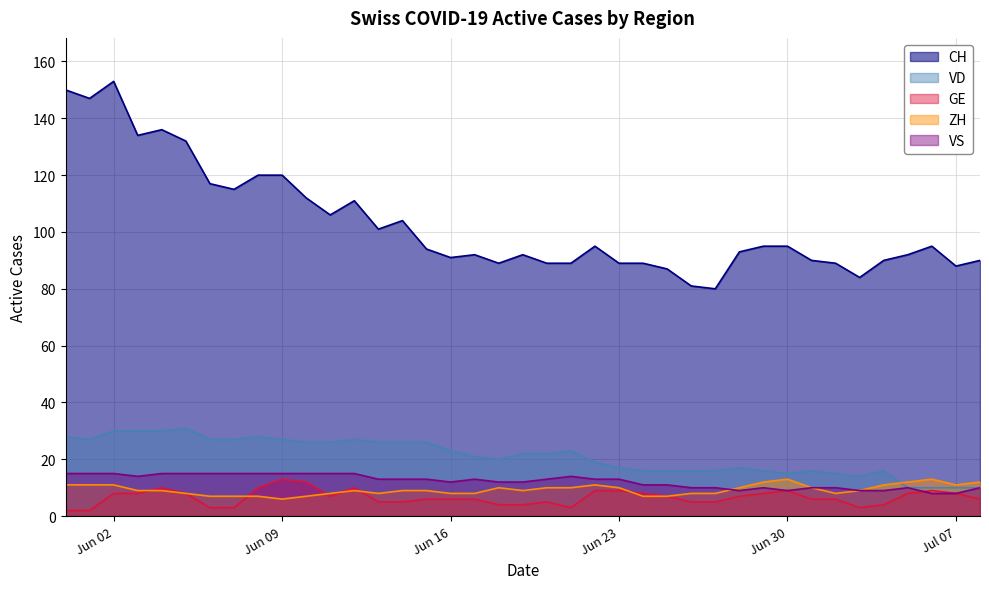

How many lines are shown in the chart?

5